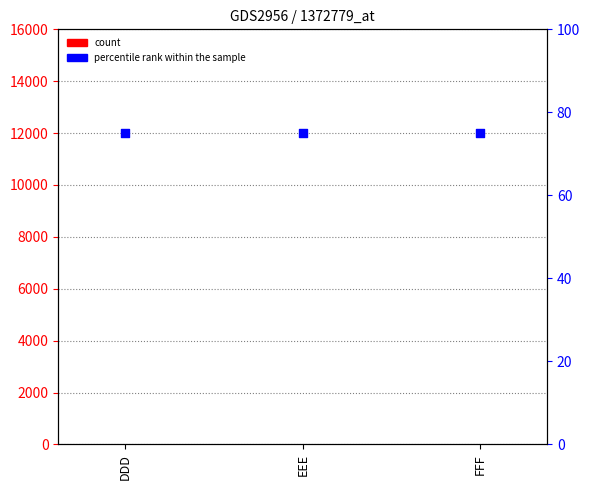

Which series has the largest Y range (max minus min)?

count